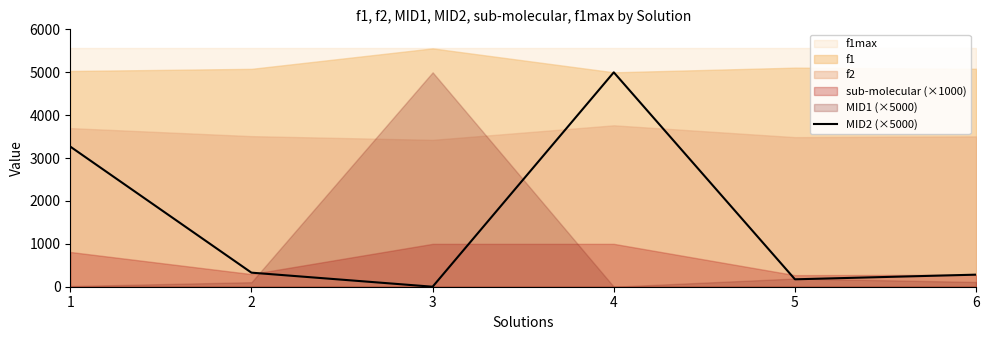

What is the maximum value for MID2 (×5000)?

5000.0